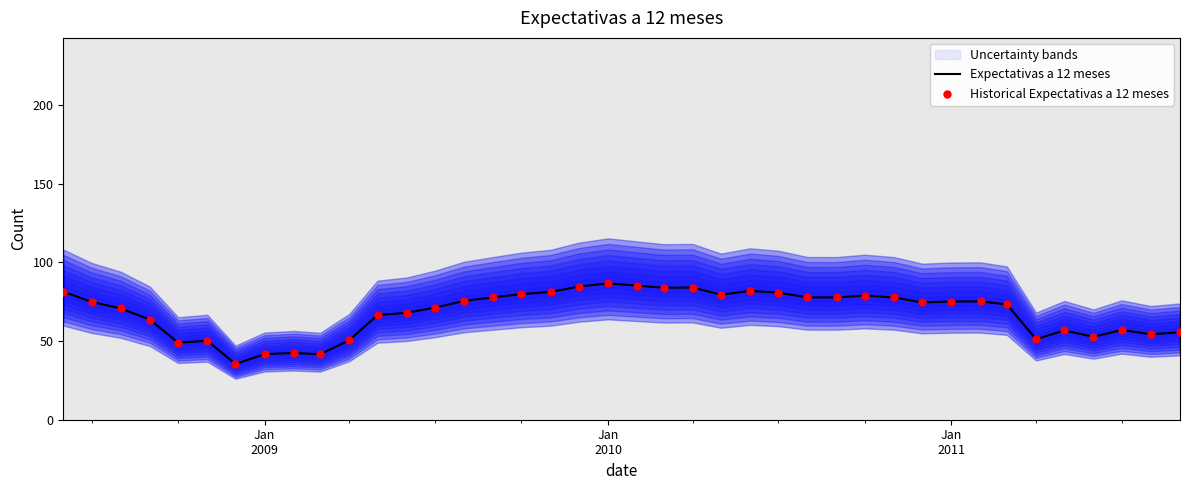

At how many categories does at least one series exceed 43?

36